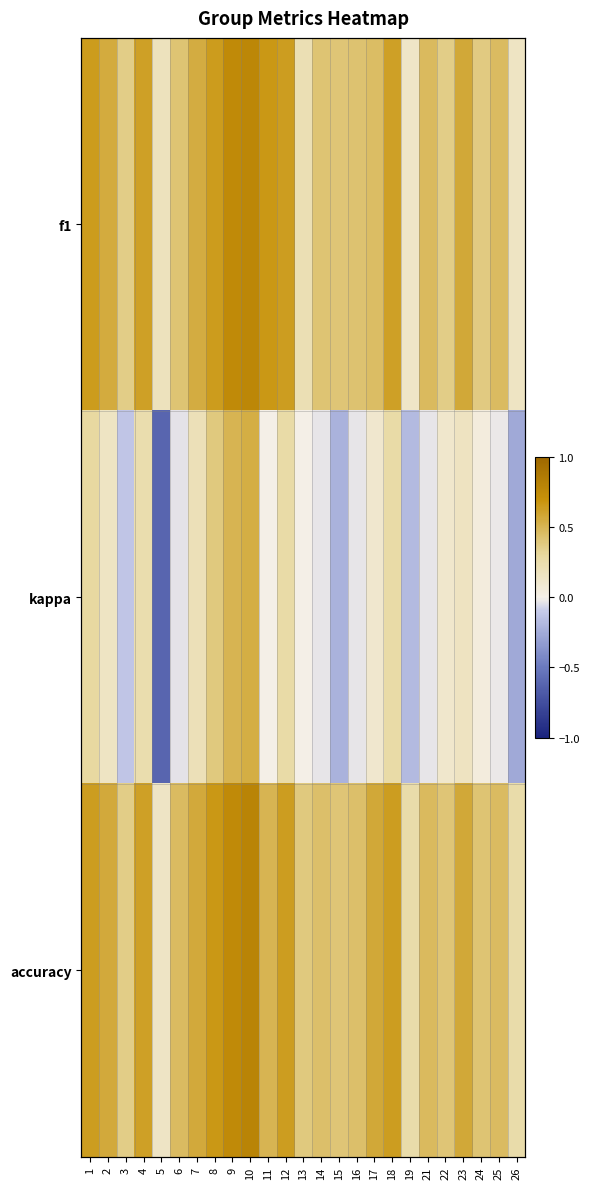

The accuracy series shows 0.5 at 6. True or false?

True